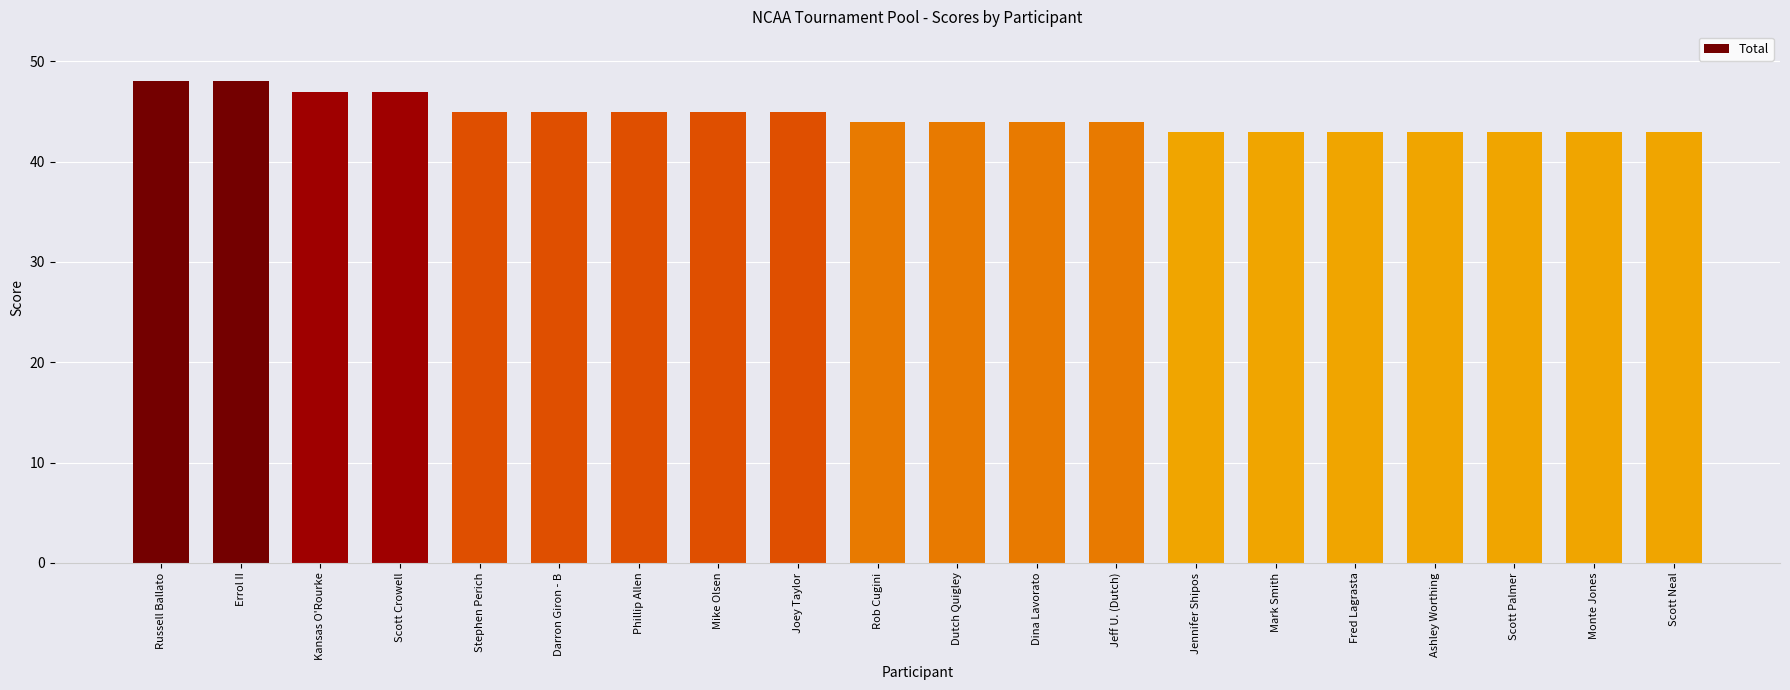

How many series are shown in this chart?

1